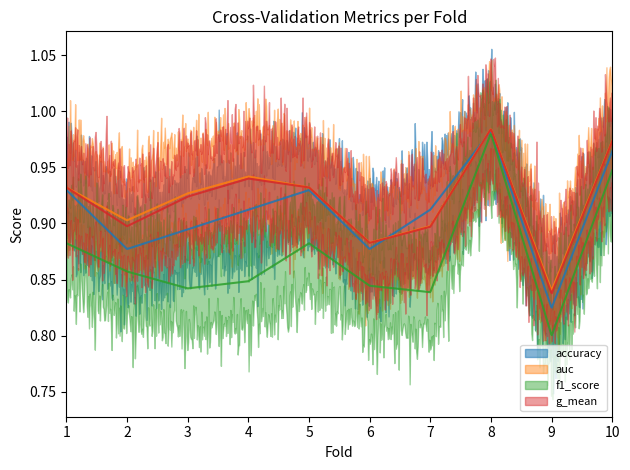

How many lines are shown in the chart?

4